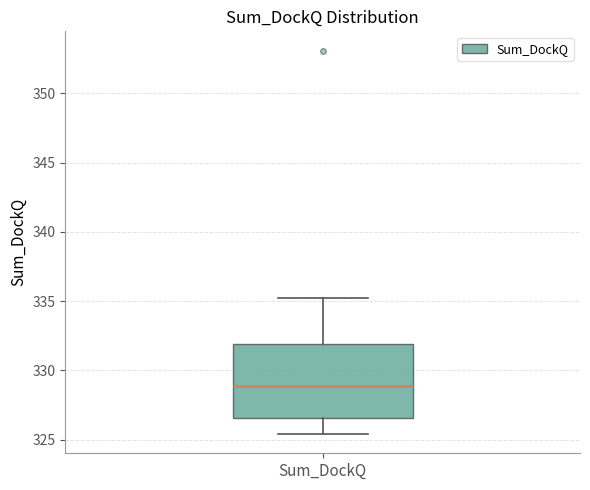

Read this box plot against the y-axis: the position of the median line, the range covered by the box, and the ends of both whiskers. The values are not printed on the chart, so give them approximately, as read against the axis.

median 329.0, box 326.5 to 332.0, whiskers 325.5 to 335.0